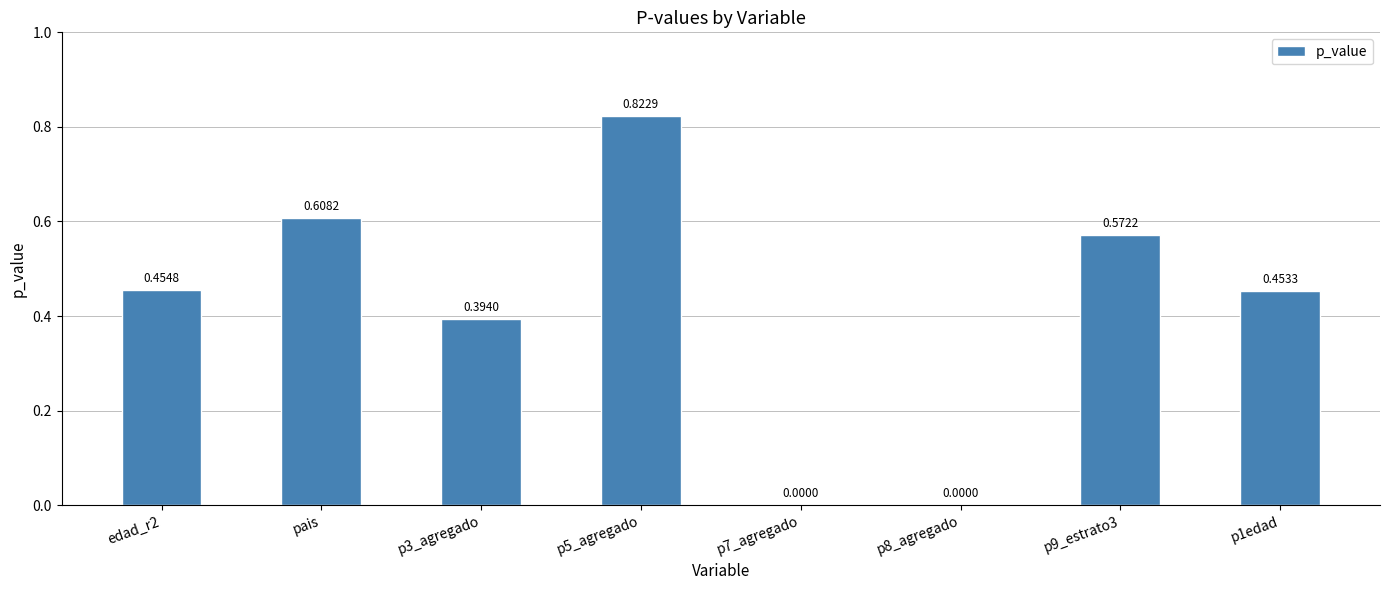

What is the sum of all values?

3.3